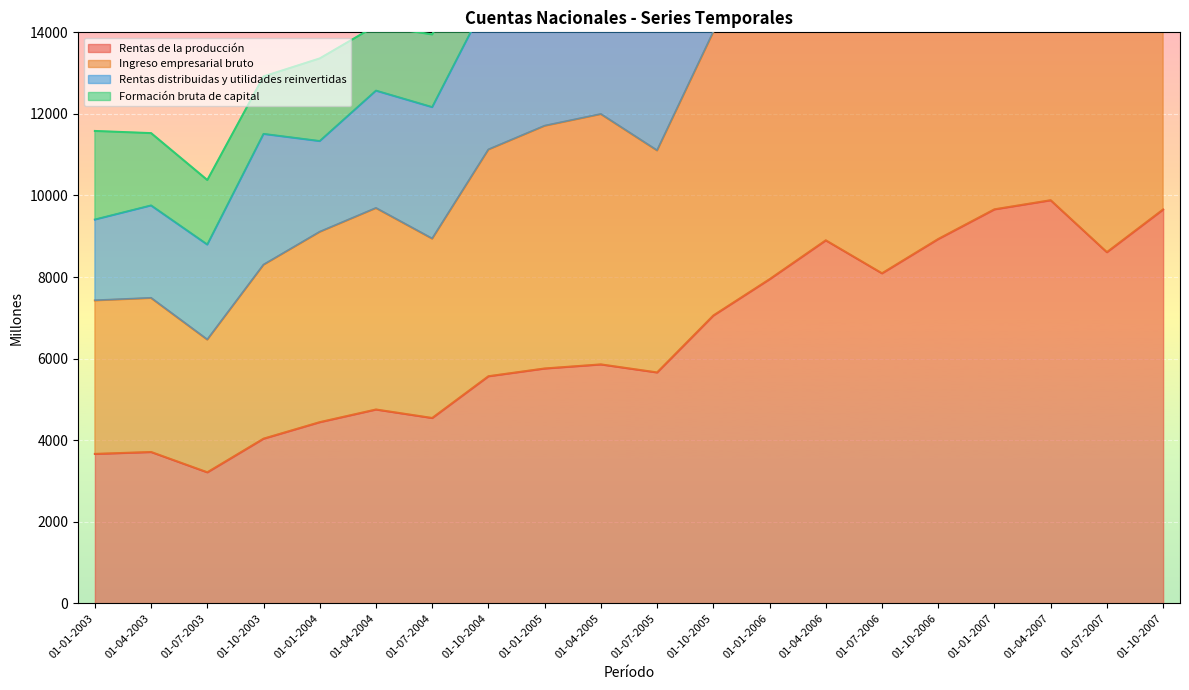

What position from the left is 01-01-2006?

13